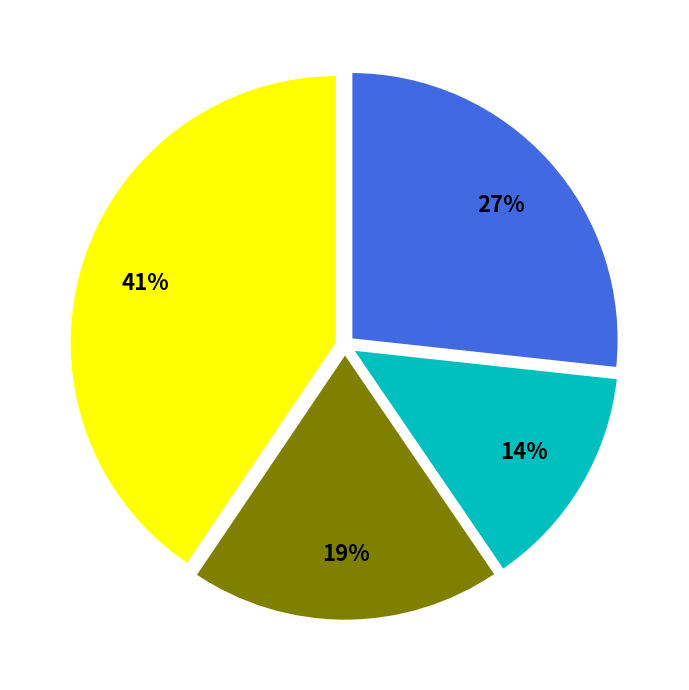

To the nearest percent, what is the average slice percentage?

25%